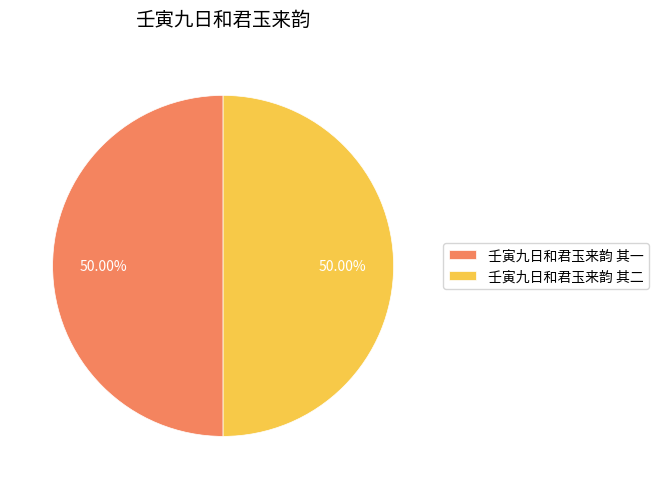

What is the ratio of the value at 壬寅九日和君玉来韵 其一 to the value at 壬寅九日和君玉来韵 其二?

1.0